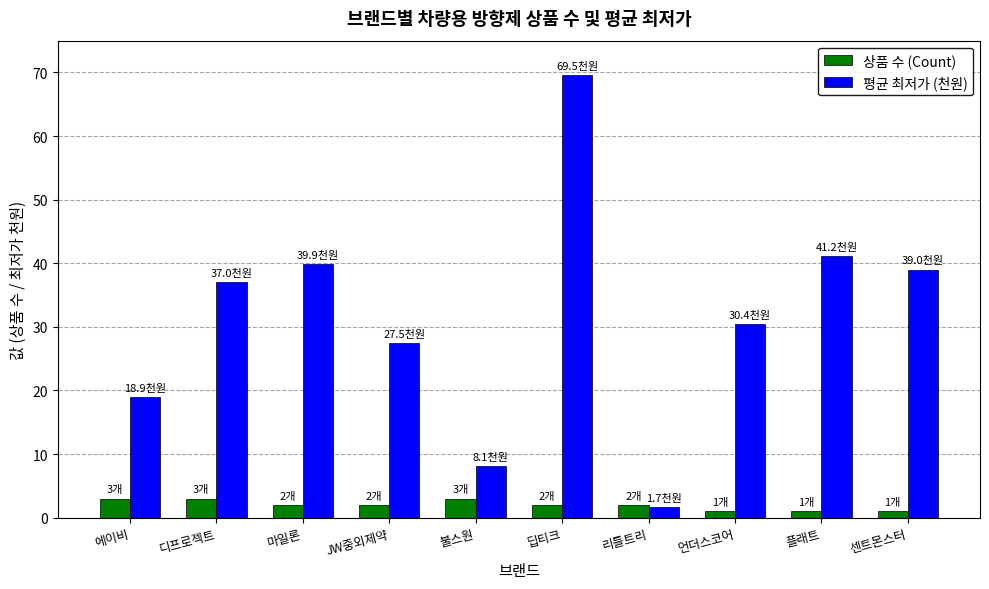

What is the sum of all 상품 수 (Count) values?

20.0